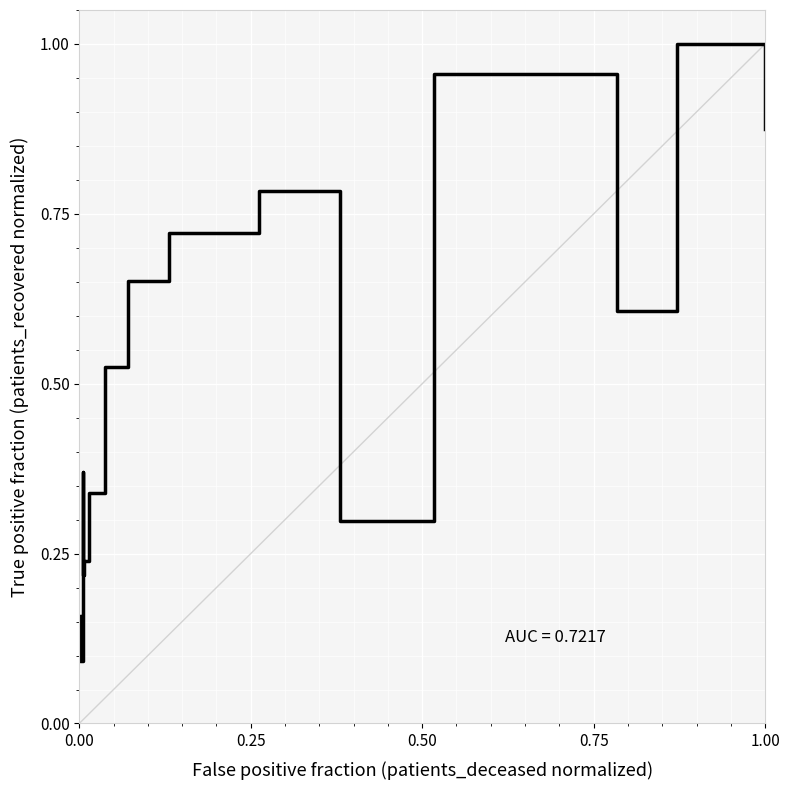

Reading left to right, list all the values displayed in this chart.

0.2	0.1	0.2	0.4	0.2	0.2	0.3	0.5	0.7	0.7	0.8	0.3	1.0	0.6	1.0	0.9